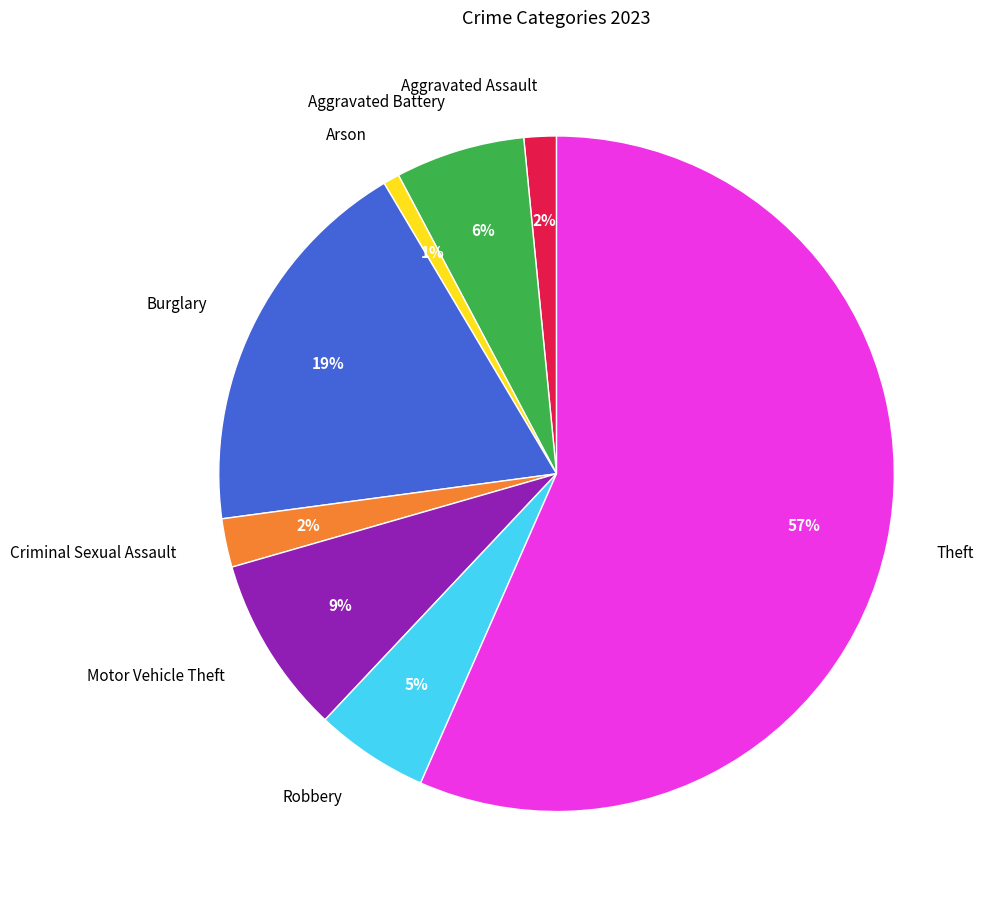

What is the largest slice in the pie chart?

Theft